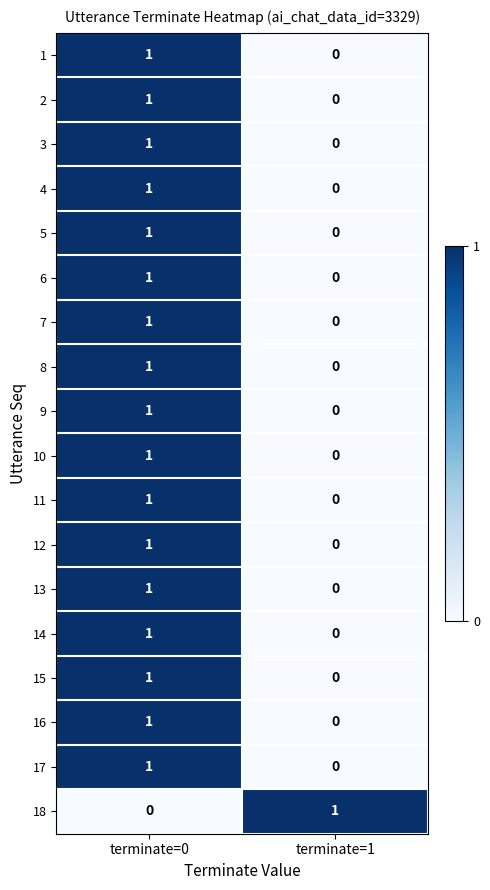

Which category has the lowest value in the 11 series?

terminate=1